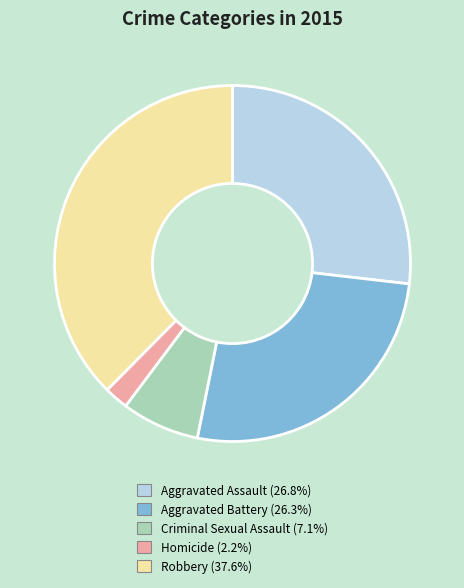

Which category has the smallest portion of the pie?

Homicide